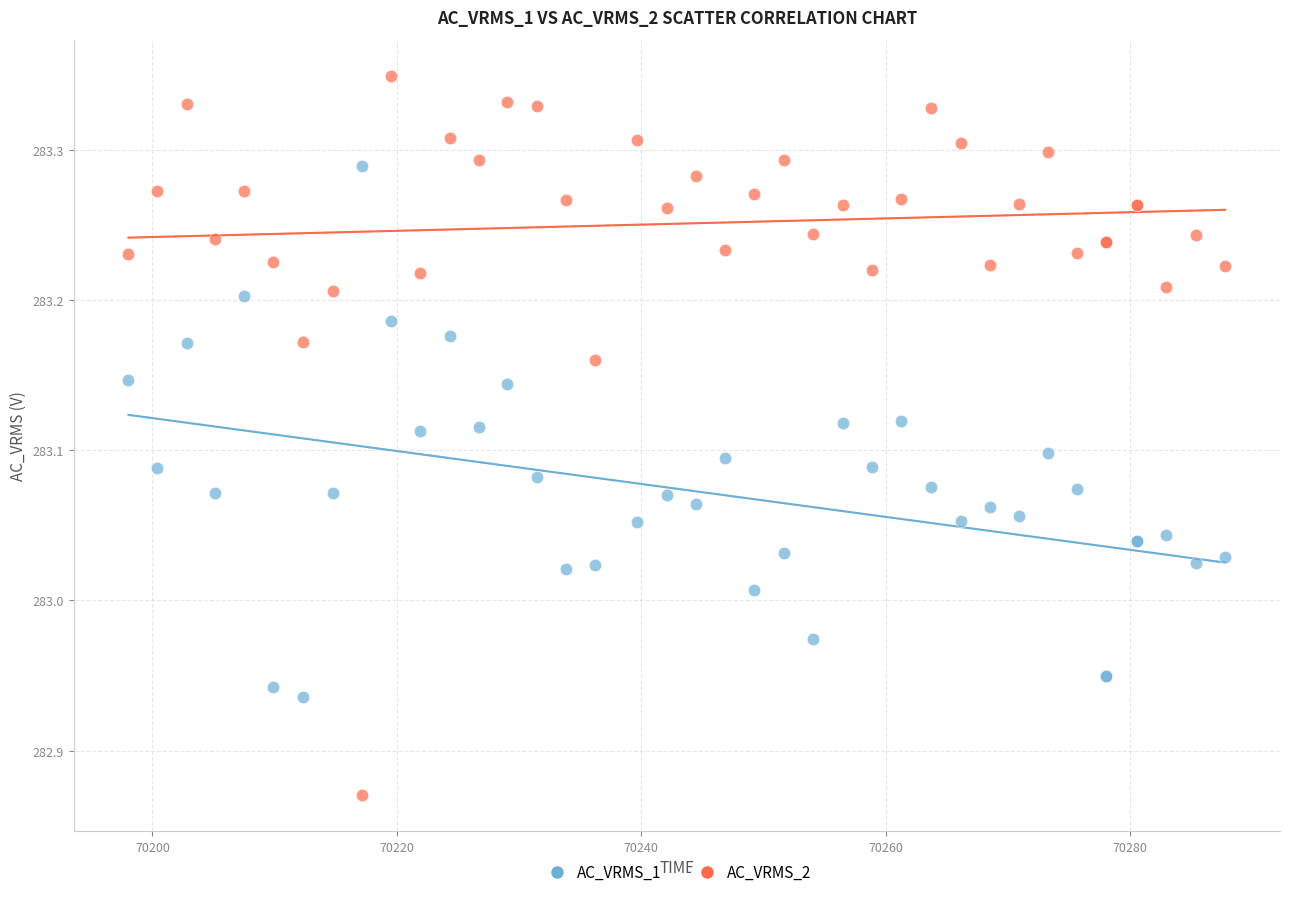

What are all the series names shown in the legend?

AC_VRMS_1, AC_VRMS_2